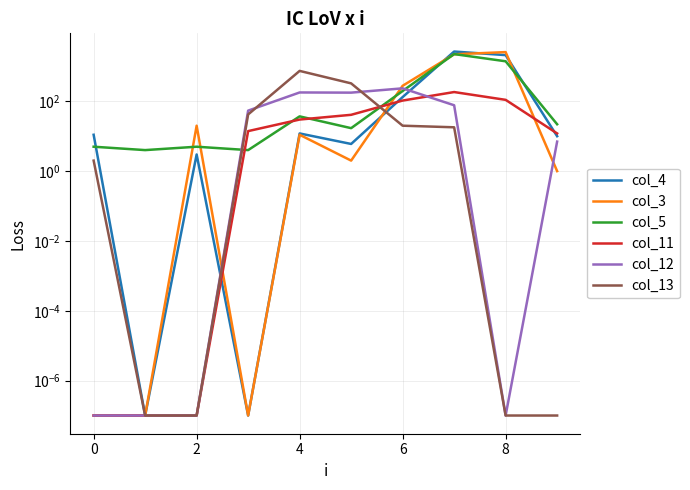

What is the difference between the maximum and minimum values in the col_5 series?

2246.0